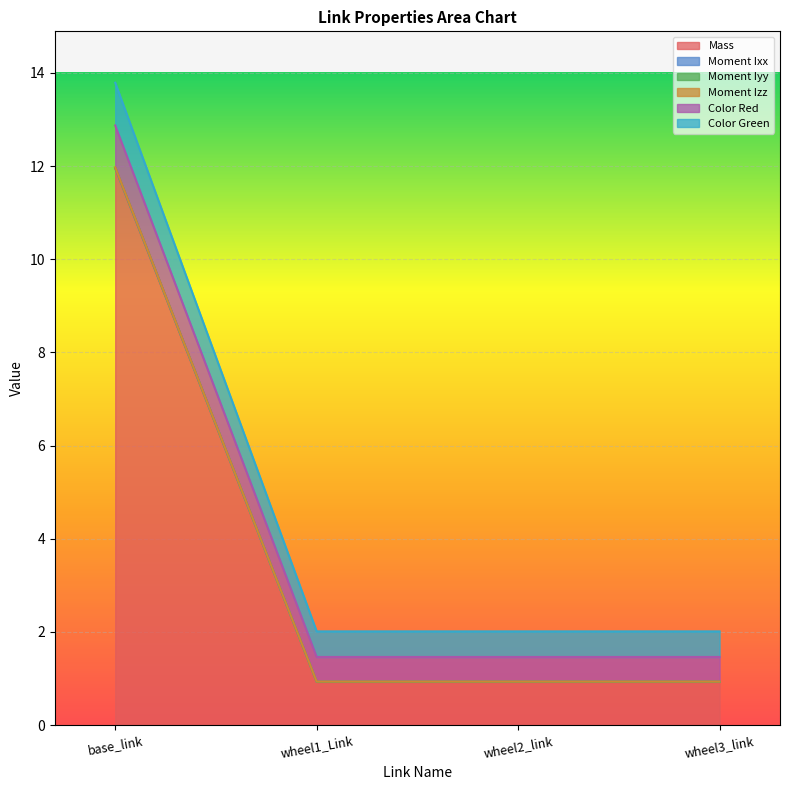

At which label does Moment Ixx reach its minimum?

wheel3_link